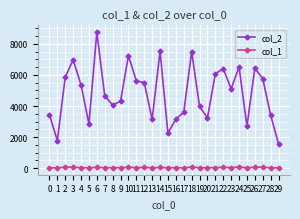

Which series has the widest spread of values?

col_2